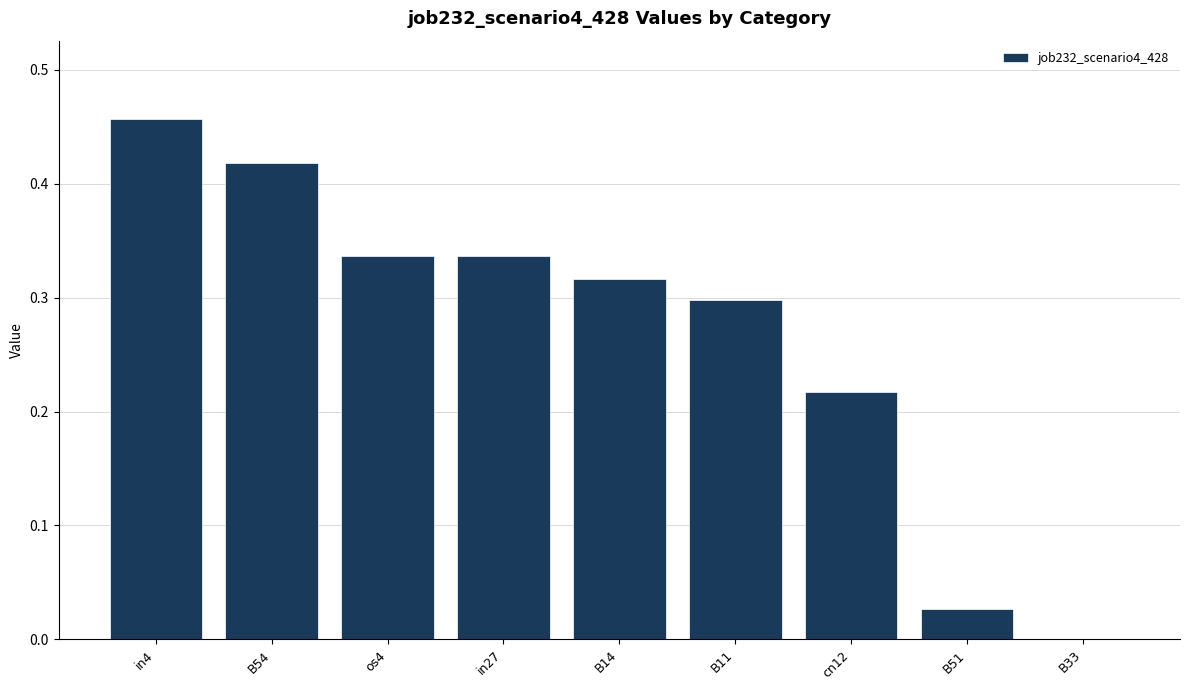

What is the sum of all values?

2.4